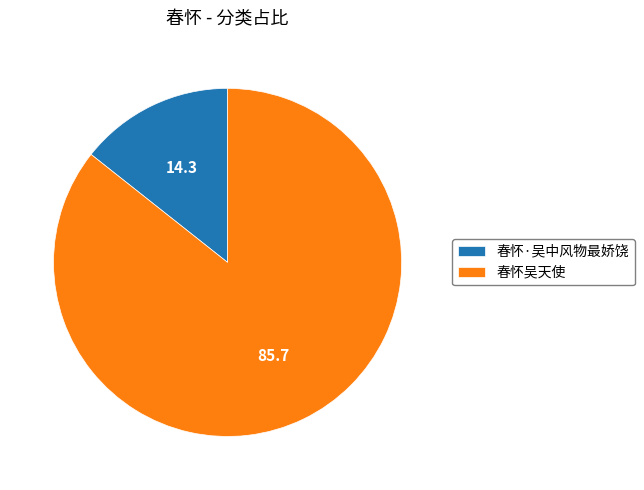

What is the majority slice?

春怀吴天使